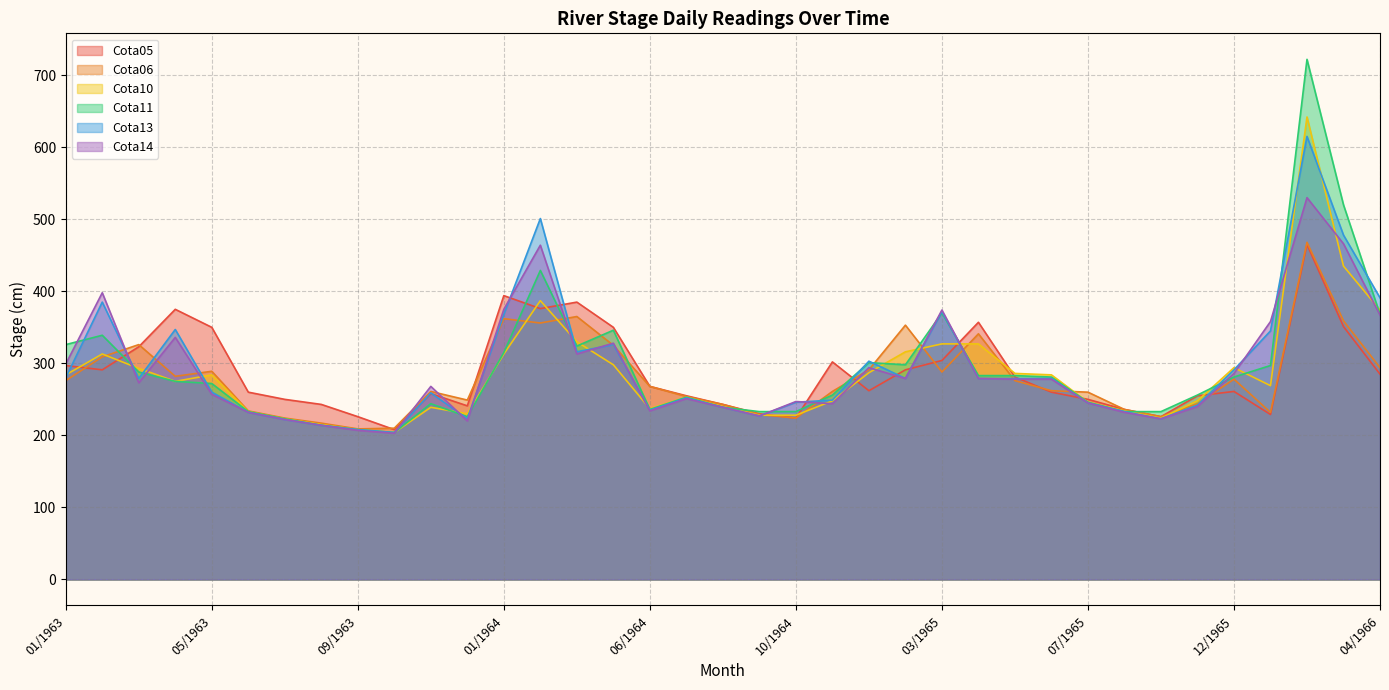

Rank the categories by Cota13 value from highest to lowest.

02/1966, 02/1964, 03/1966, 04/1966, 02/1963, 03/1965, 01/1964, 04/1963, 01/1966, 04/1964, 03/1964, 12/1964, 12/1965, 01/1963, 03/1963, 01/1965, 04/1965, 05/1965, 06/1965, 05/1963, 11/1963, 07/1964, 11/1964, 10/1964, 07/1965, 10/1965, 08/1964, 06/1964, 08/1965, 06/1963, 09/1964, 12/1963, 09/1965, 07/1963, 08/1963, 09/1963, 10/1963